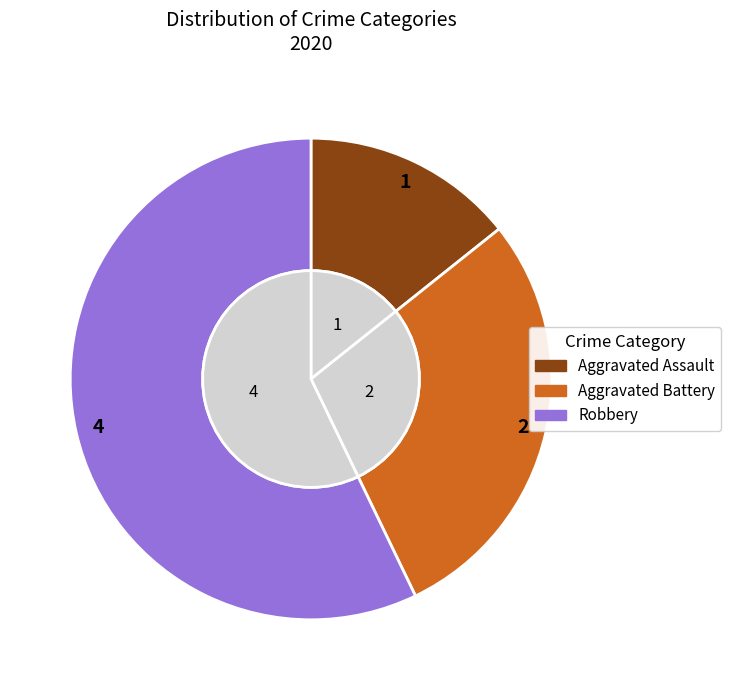

Which slice is the smallest?

Aggravated Assault